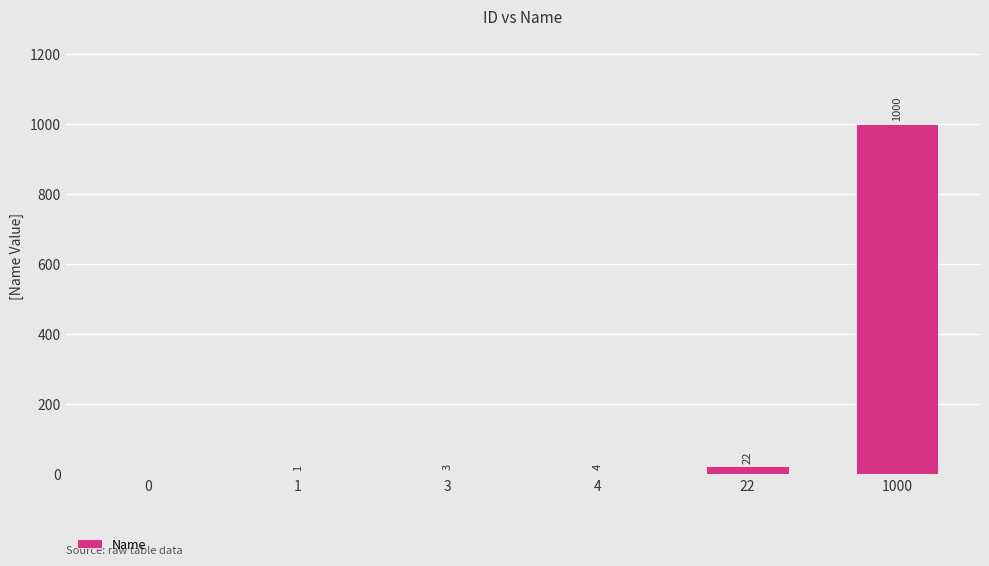

What is the difference between the values at 22 and 1?

21